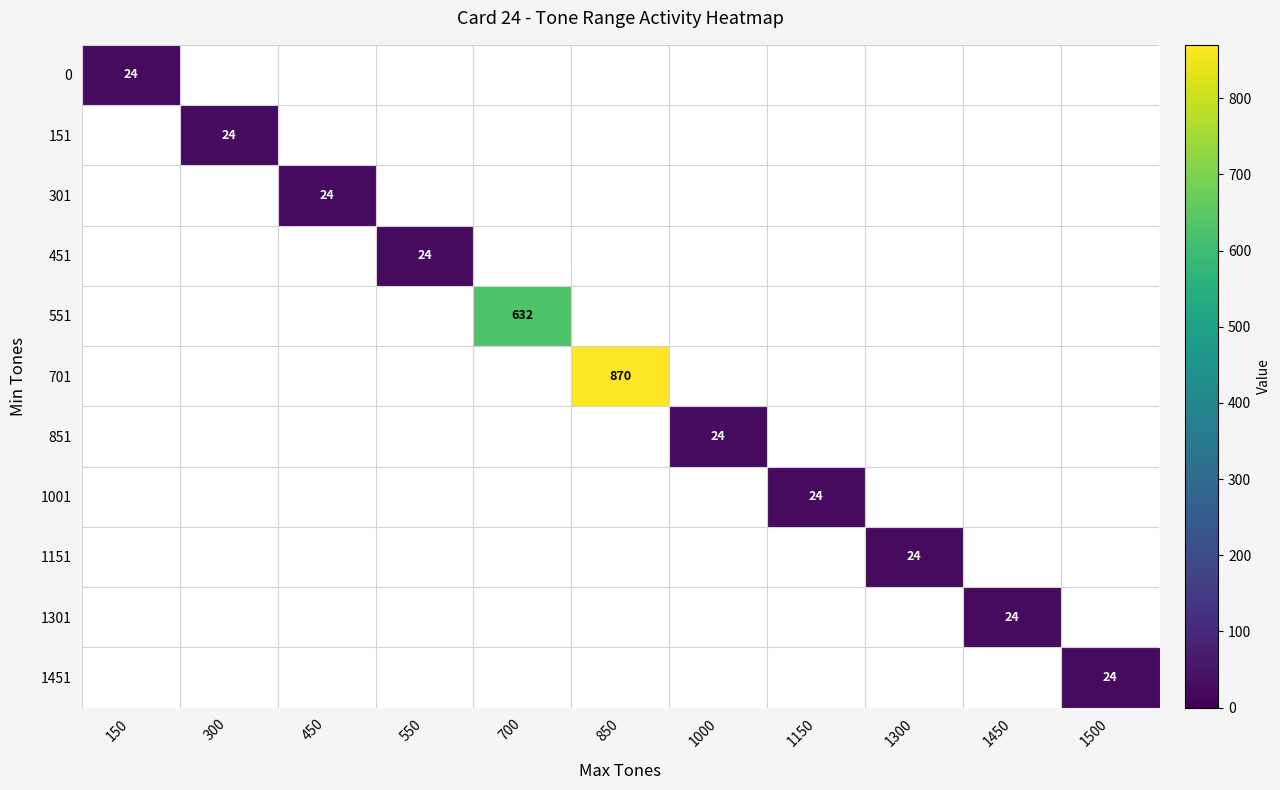

Which has a higher value, 1000 or 1500?

1500